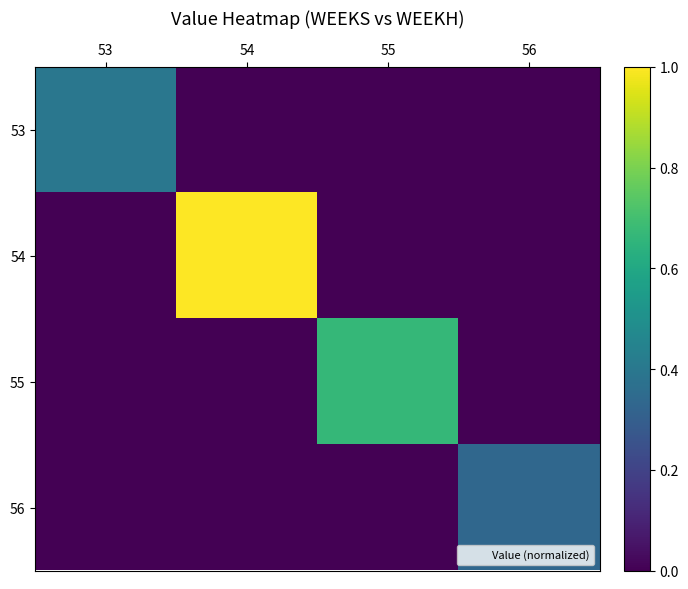

At which label does 56 reach its peak?

56